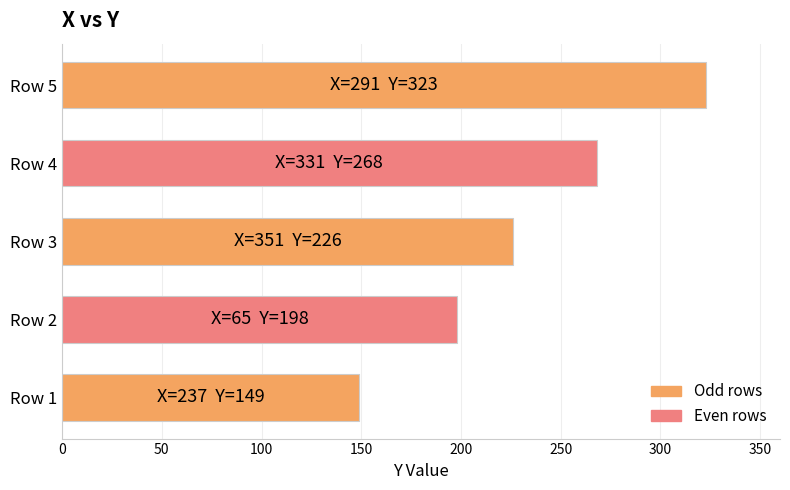

Which has a higher value, Row 3 or Row 2?

Row 3